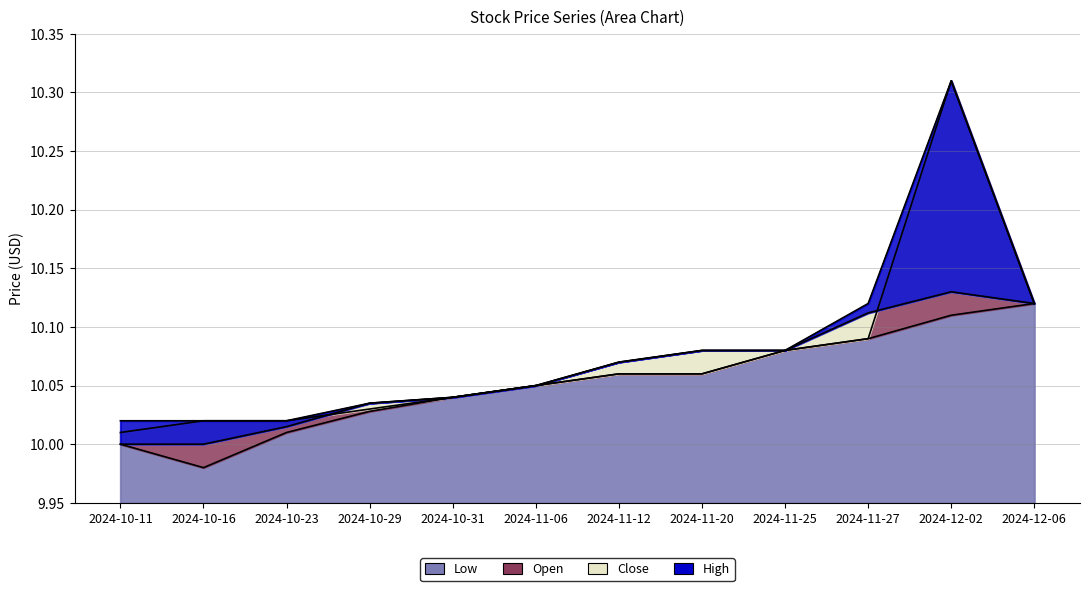

How many lines are shown in the chart?

4